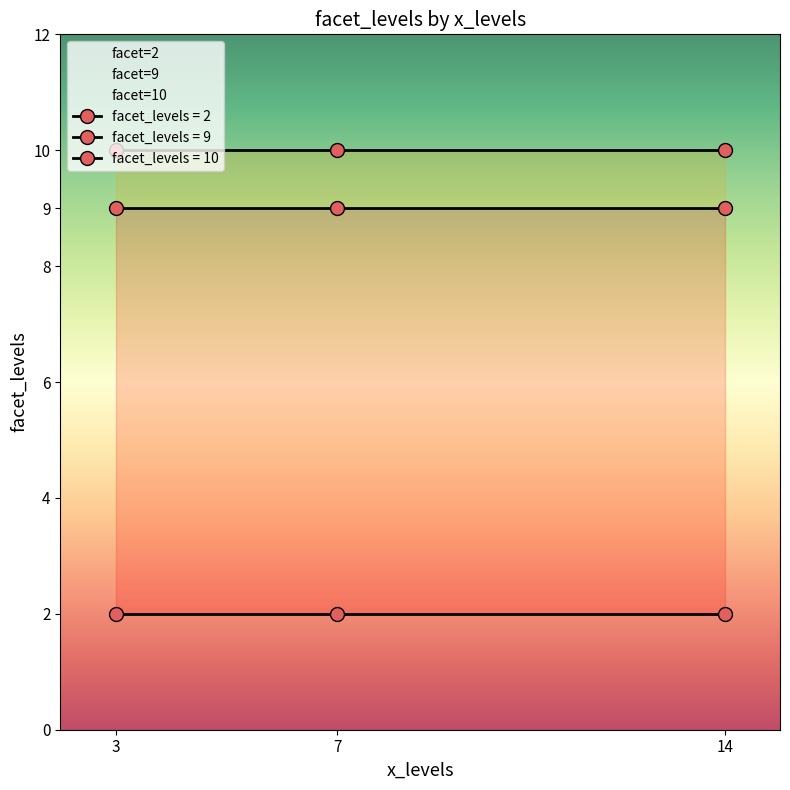

What is the difference between the maximum and minimum values?

8